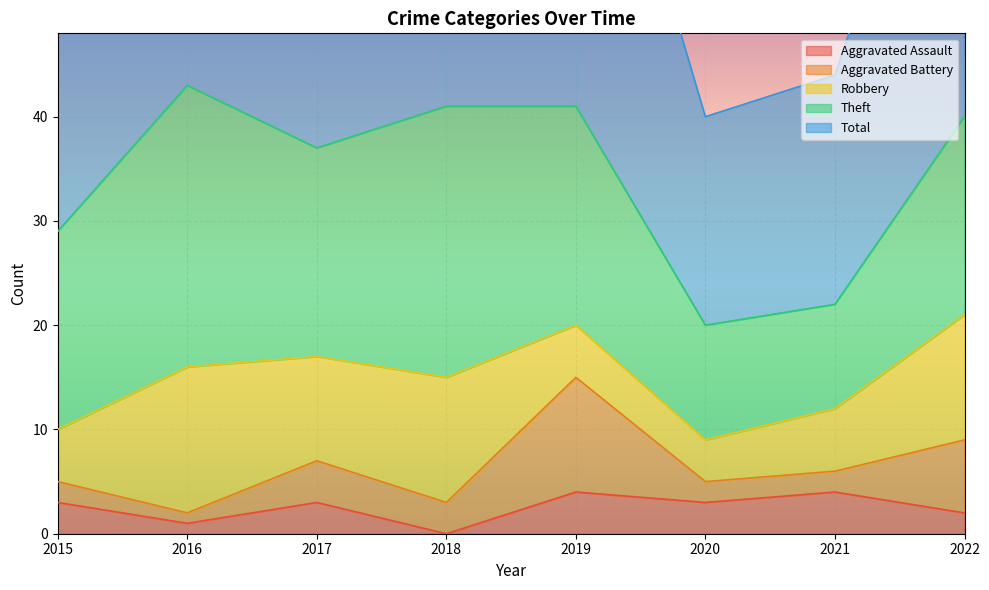

List the series in order of their peak value, lowest first.

Aggravated Assault, Aggravated Battery, Robbery, Theft, Total